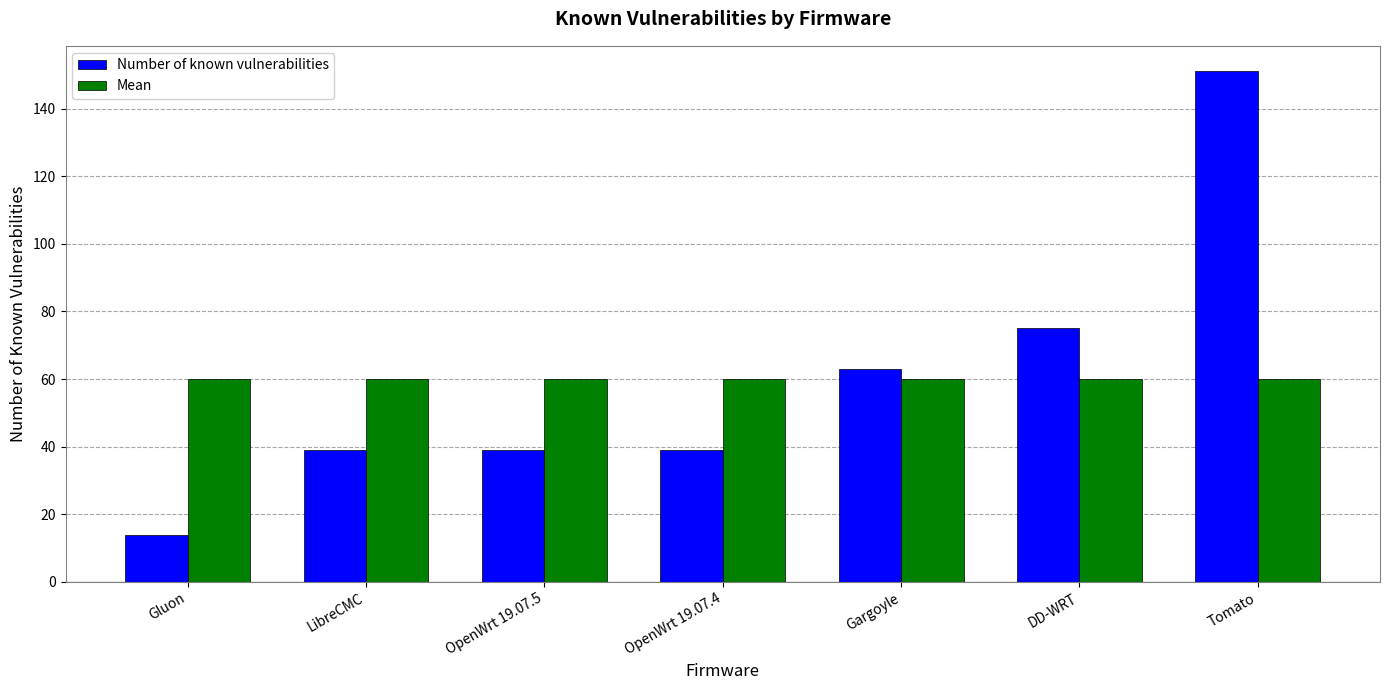

What is the approximate value of Mean at OpenWrt 19.07.4?

60